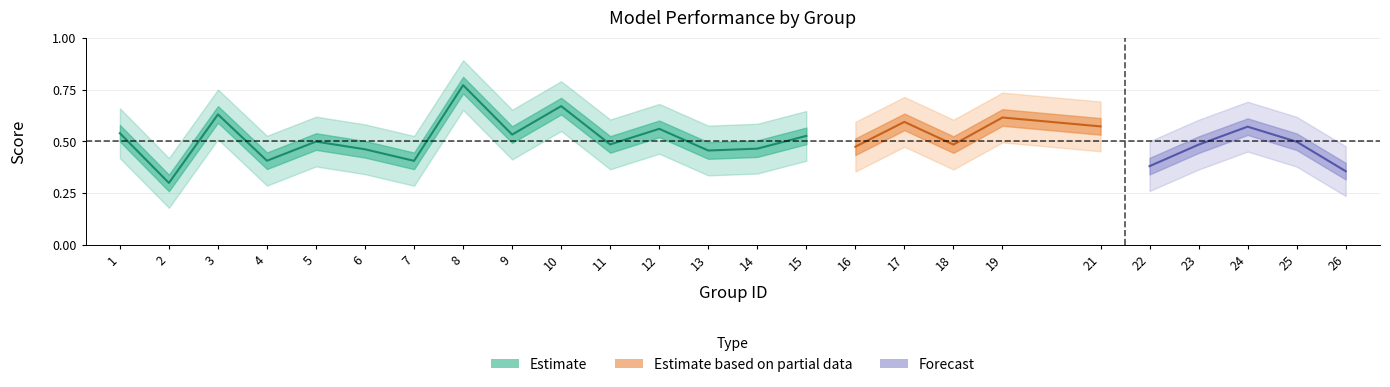

Is it true that accuracy equals 0.5 at 18?

True